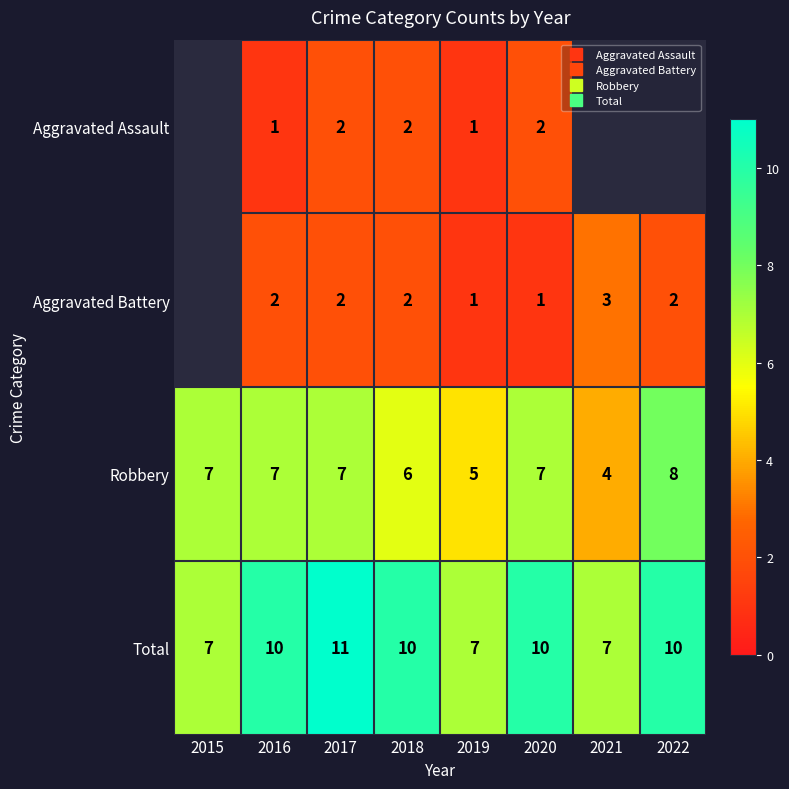

What is the total value across all series at 2018?

20.0